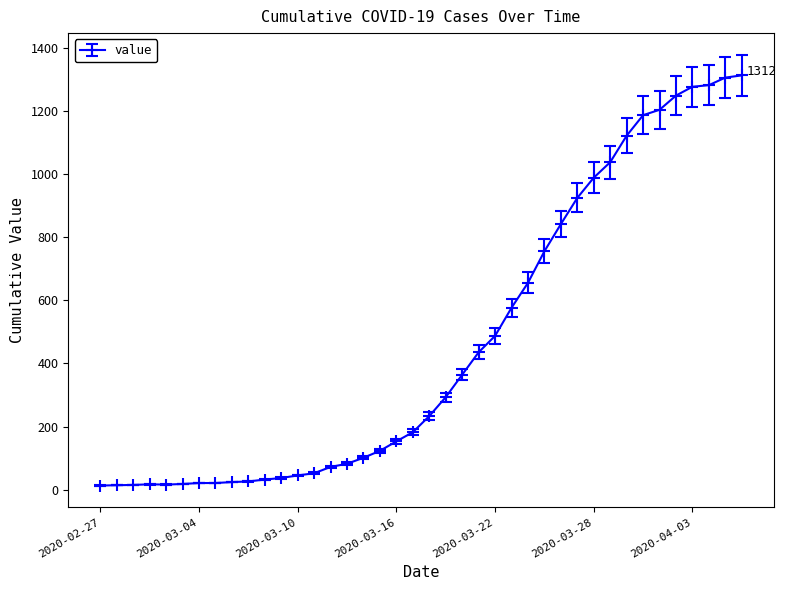

What is the difference between the maximum and minimum values?

1299